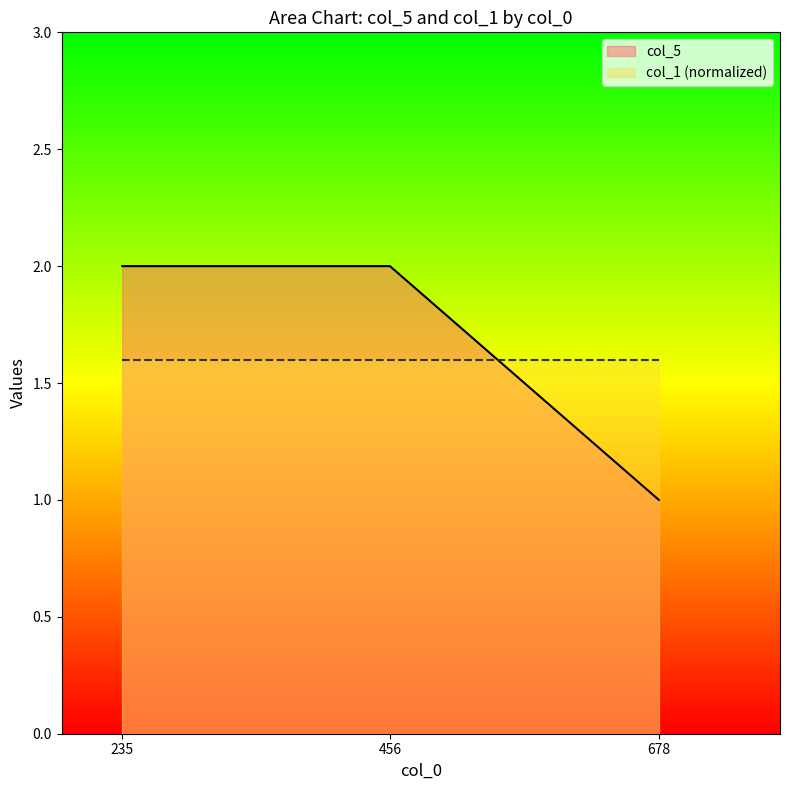

Rank the categories by value from lowest to highest.

678, 235, 456